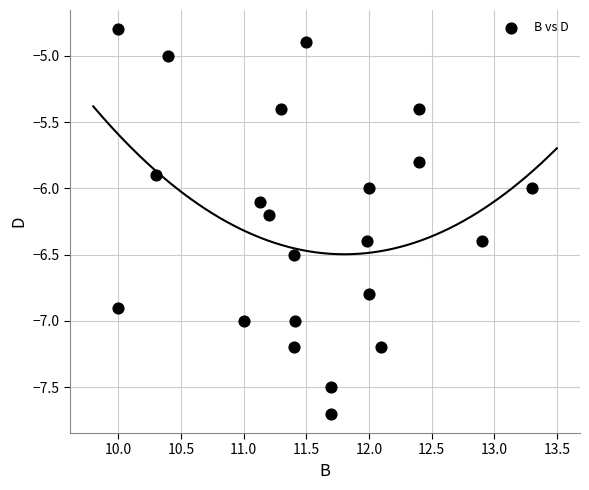

What is the range of Y values (max minus min)?

2.9